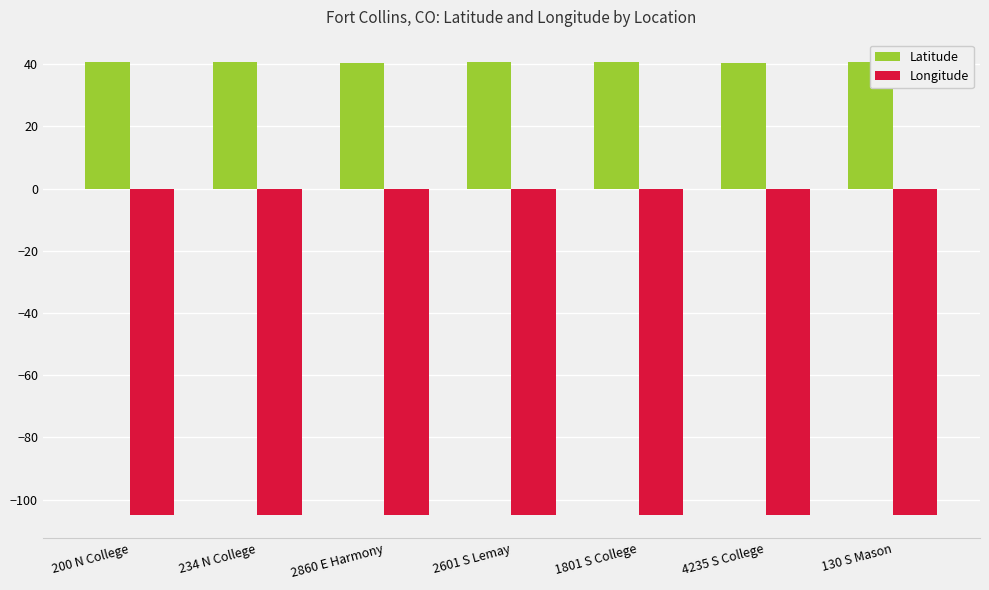

Which series has the largest total across all categories?

Latitude